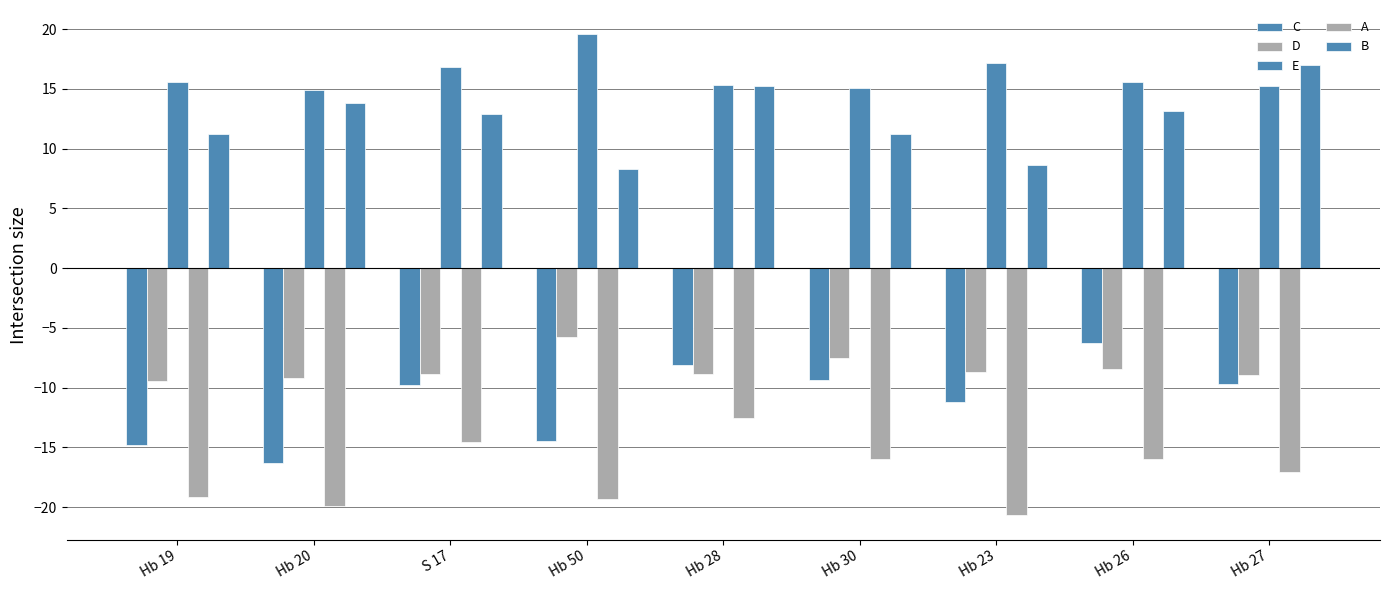

What is the label of the 9th bar from the left?

Hb 27